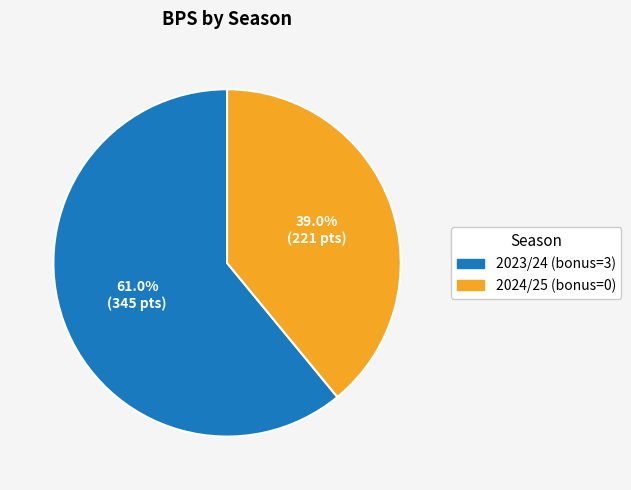

Approximately how many times larger is the value at 2024/25 (bonus=0) compared to 2023/24 (bonus=3)?

0.6